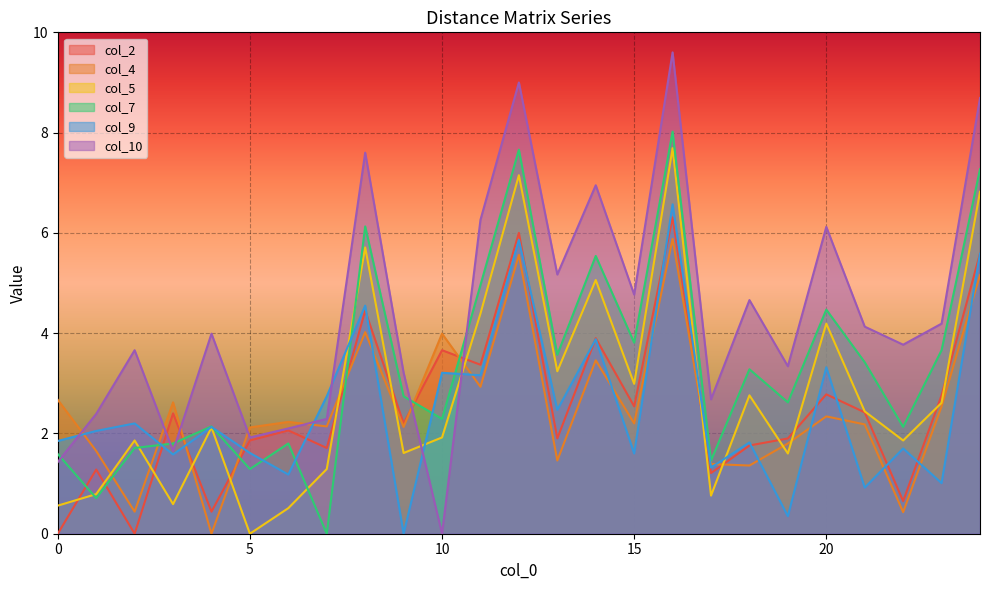

What is the sum of the col_5 values at 2 and 8?

7.6